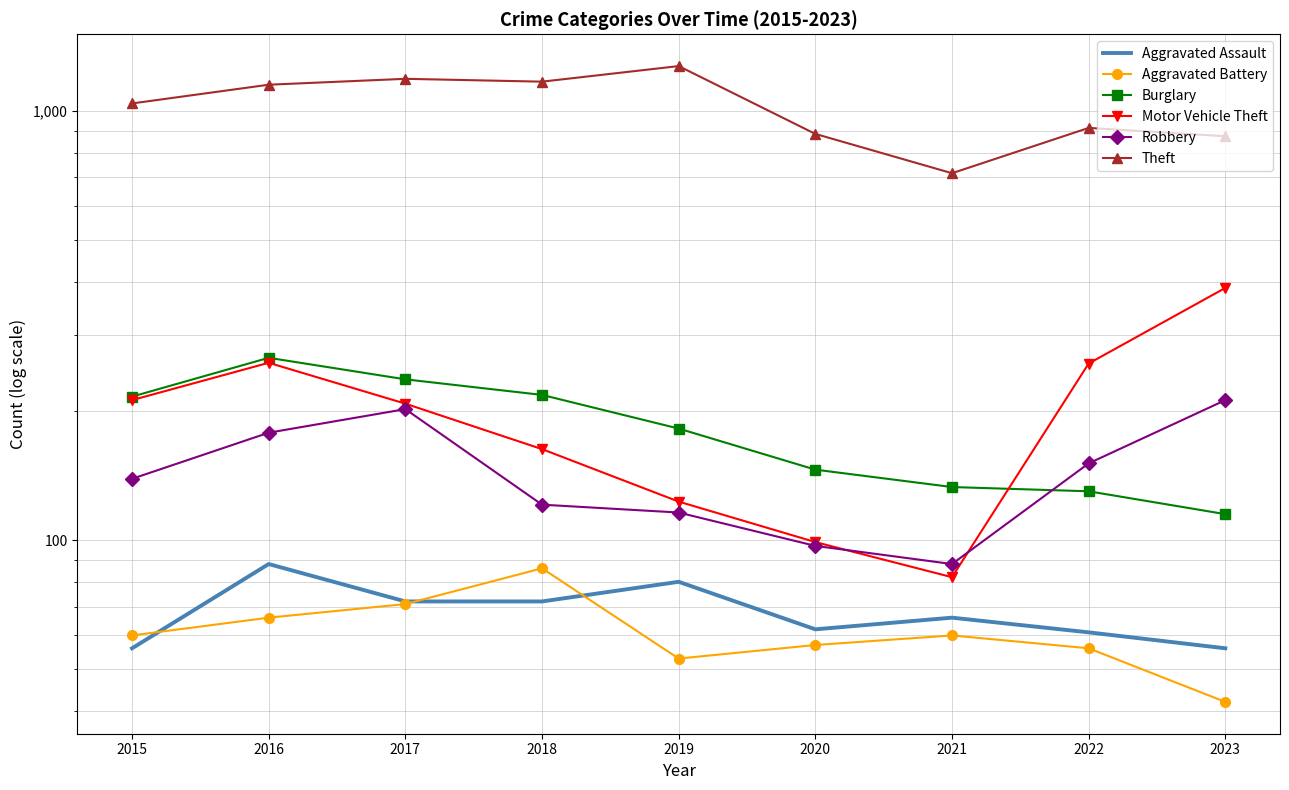

How many lines are shown in the chart?

6